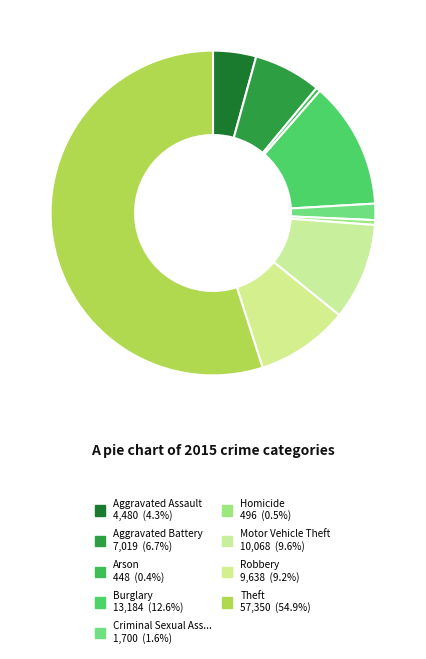

Count the number of slices in the pie.

9